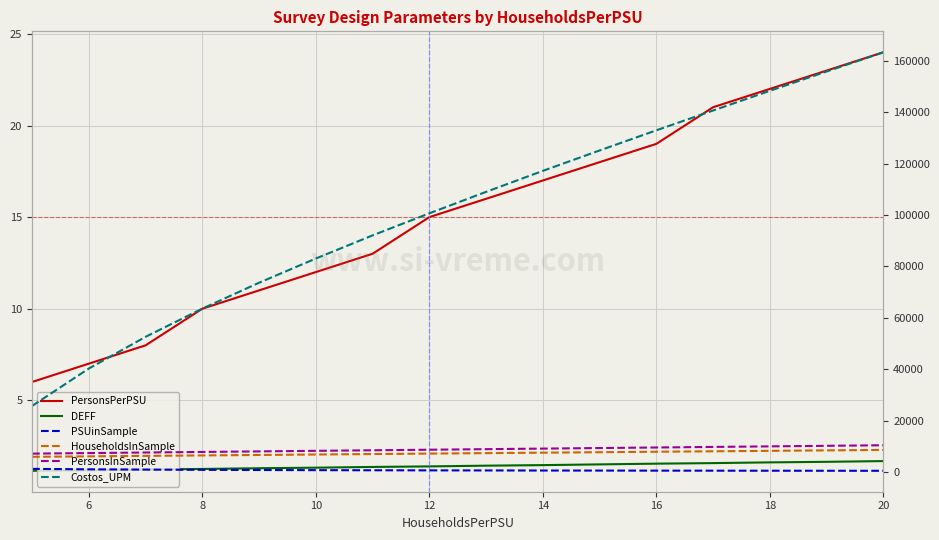

Is it true that PersonsPerPSU equals 12.1 at 12?

False